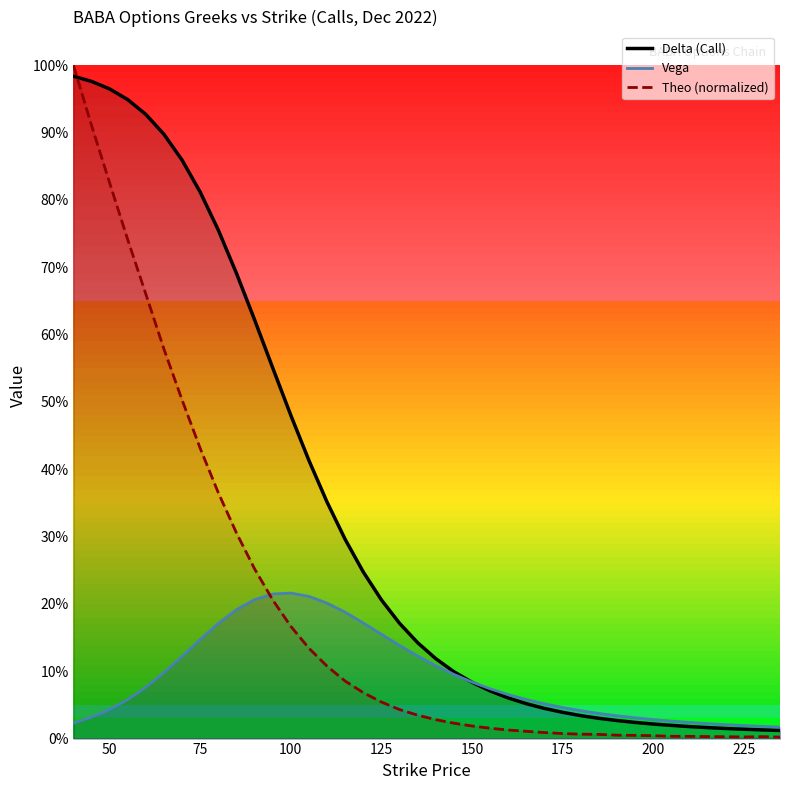

True or false: Delta (Call) has more than 1 interior local peaks.

False